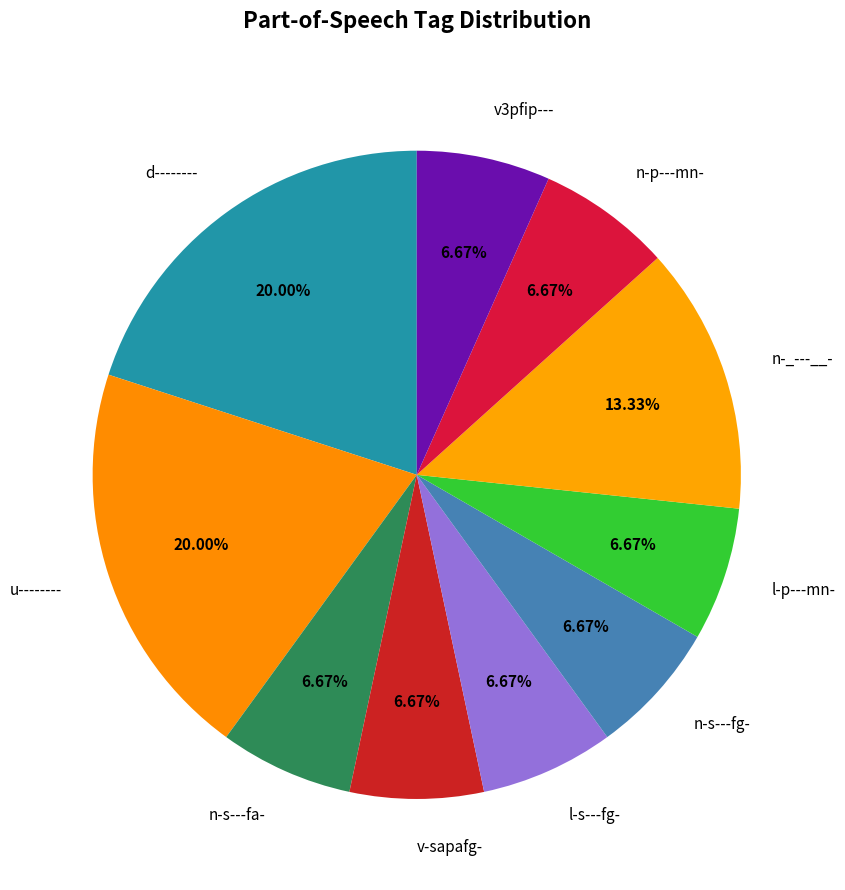

Combined, do v-sapafg- and u-------- account for over 50%?

No